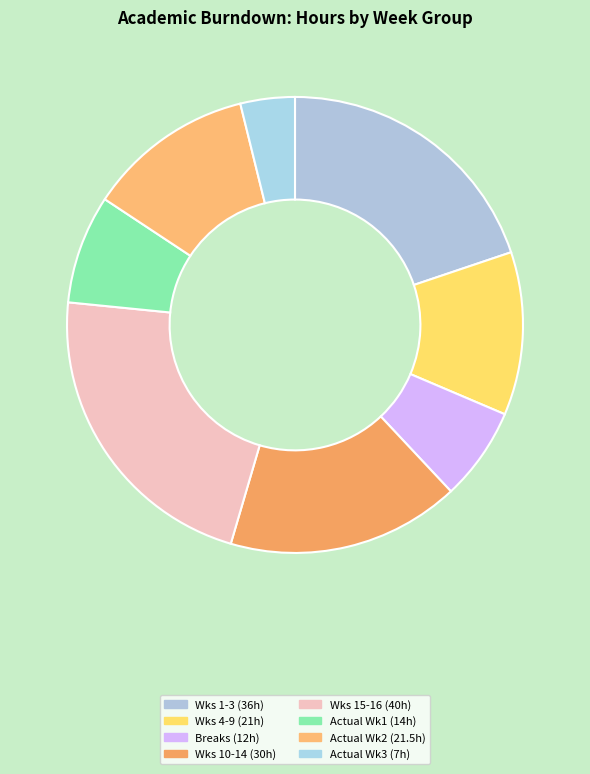

How many slices are in this pie chart?

8